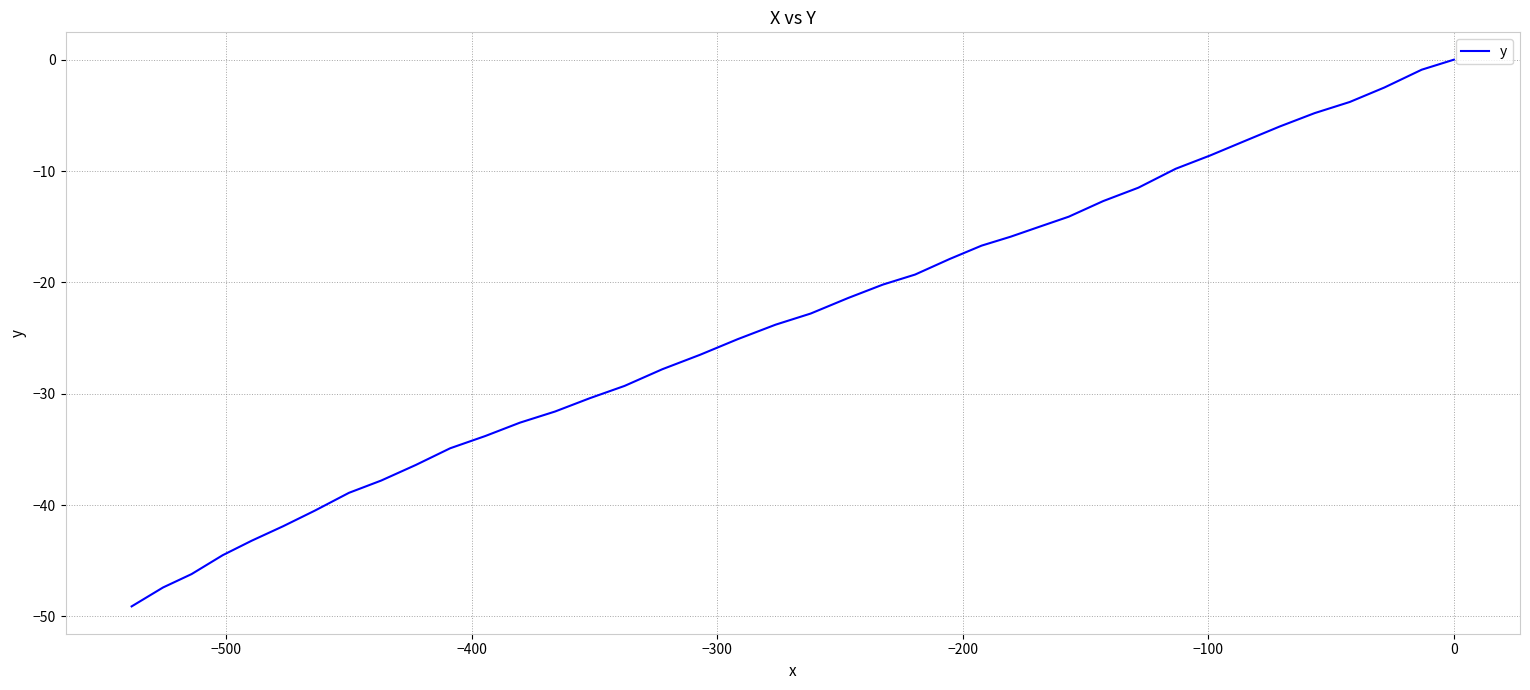

How many categories are shown in the chart?

40